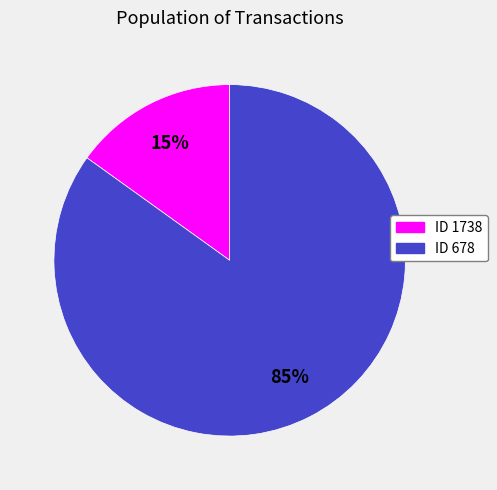

To the nearest percent, what is the average slice percentage?

50%